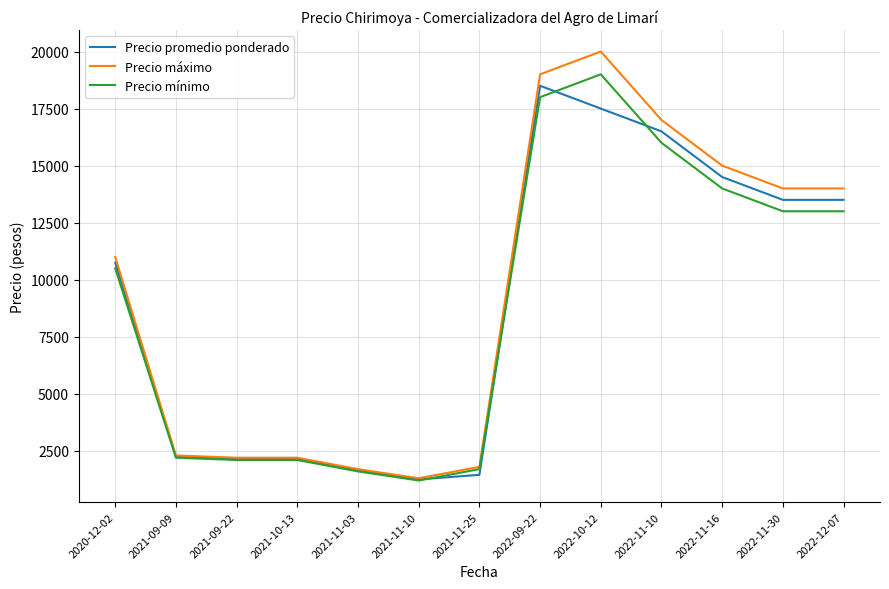

Is the value of Precio máximo at 2022-09-22 greater than the value of Precio promedio ponderado at 2022-11-16?

Yes